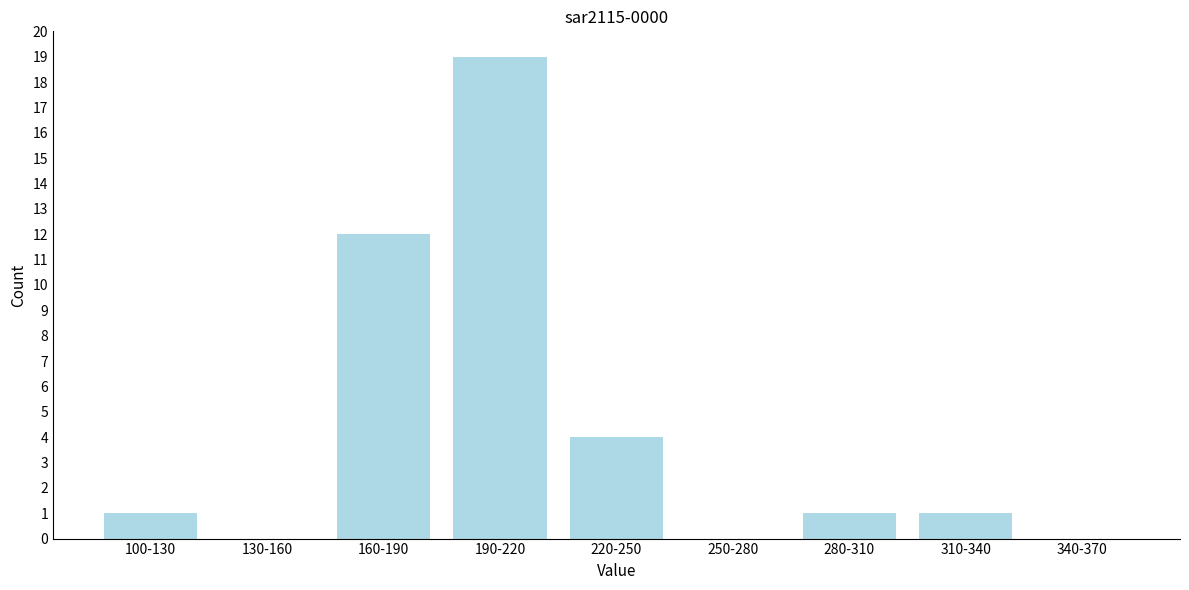

Reading left to right, what are all the values shown in this chart?

100-130=1	130-160=0	160-190=12	190-220=19	220-250=4	250-280=0	280-310=1	310-340=1	340-370=0